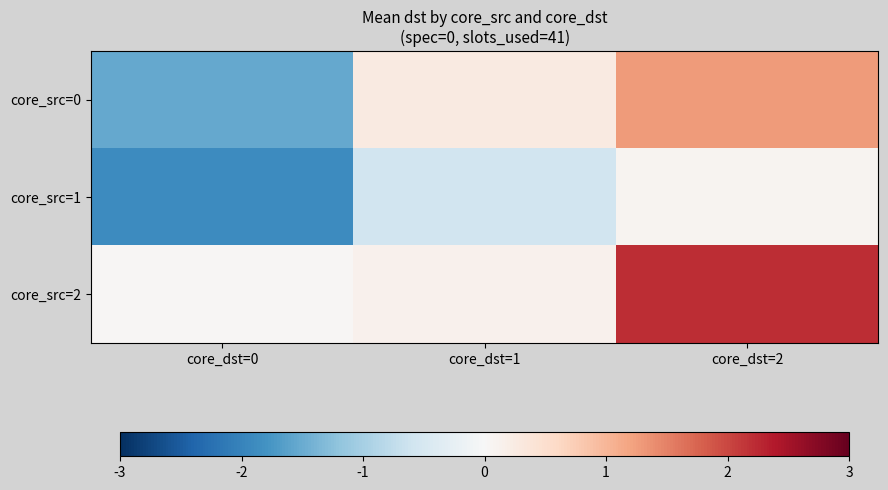

Rank the series at core_dst=2 from highest to lowest value.

core_src=2, core_src=0, core_src=1